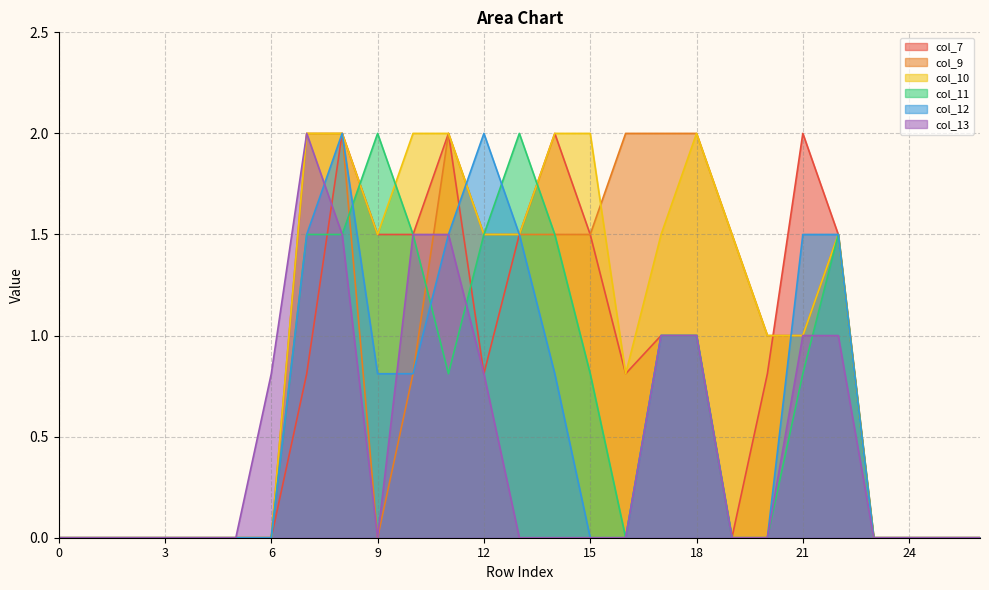

Which series changed the most between 22 and 26?

col_7